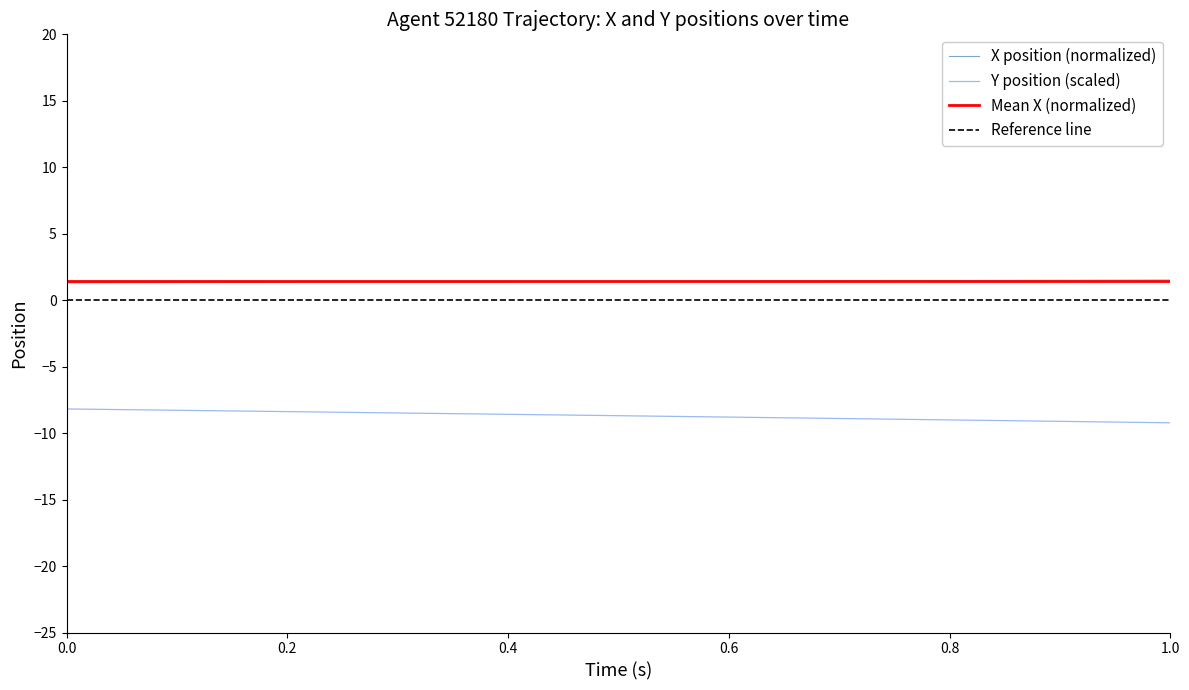

True or false: X and Y cross at least once.

False